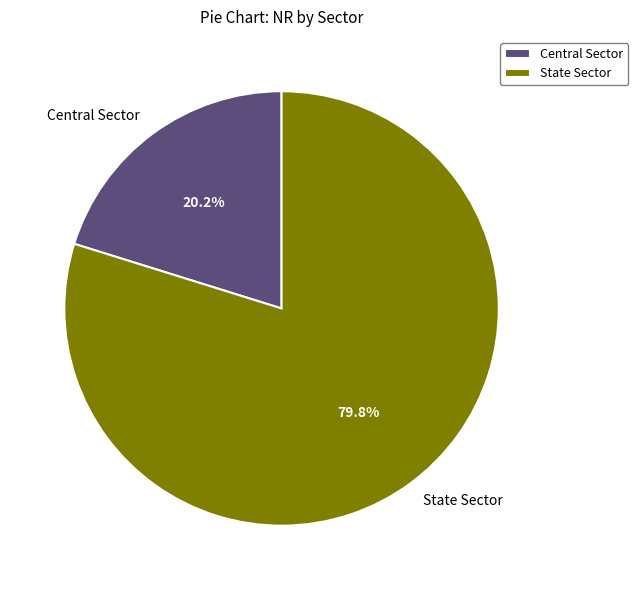

True or false: State Sector accounts for 80% of the total.

True